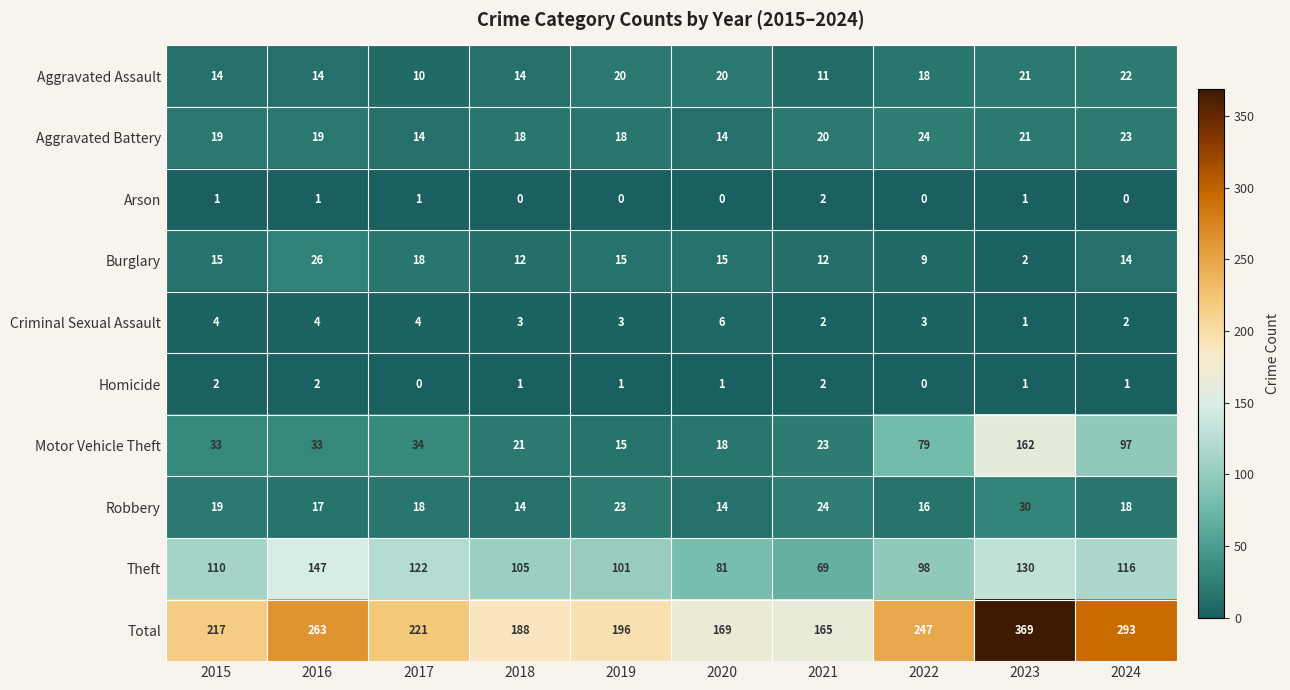

Rank the series at 2024 from highest to lowest value.

Total, Theft, Motor Vehicle Theft, Aggravated Battery, Aggravated Assault, Robbery, Burglary, Criminal Sexual Assault, Homicide, Arson